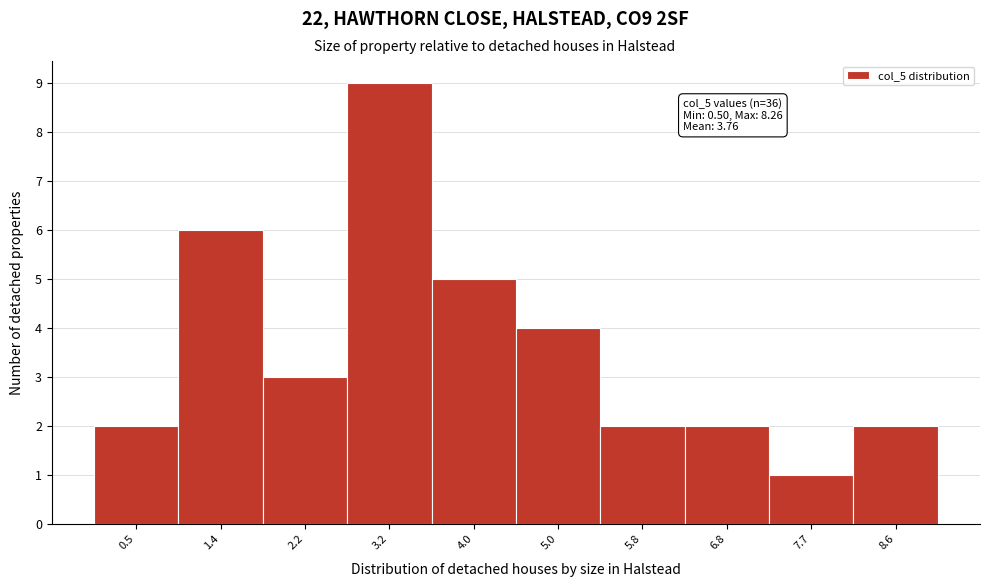

Which range on the x-axis has the tallest bar?

2.7 to 3.6